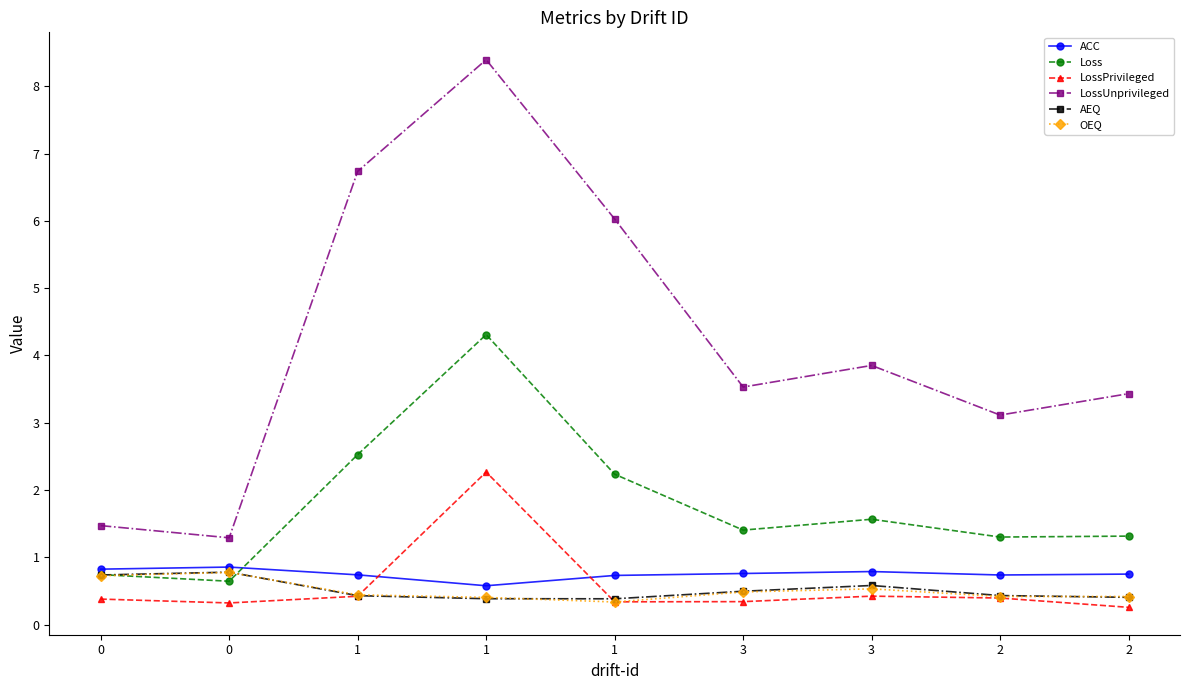

What is the value of the ACC point at the 6th from the left?

0.8